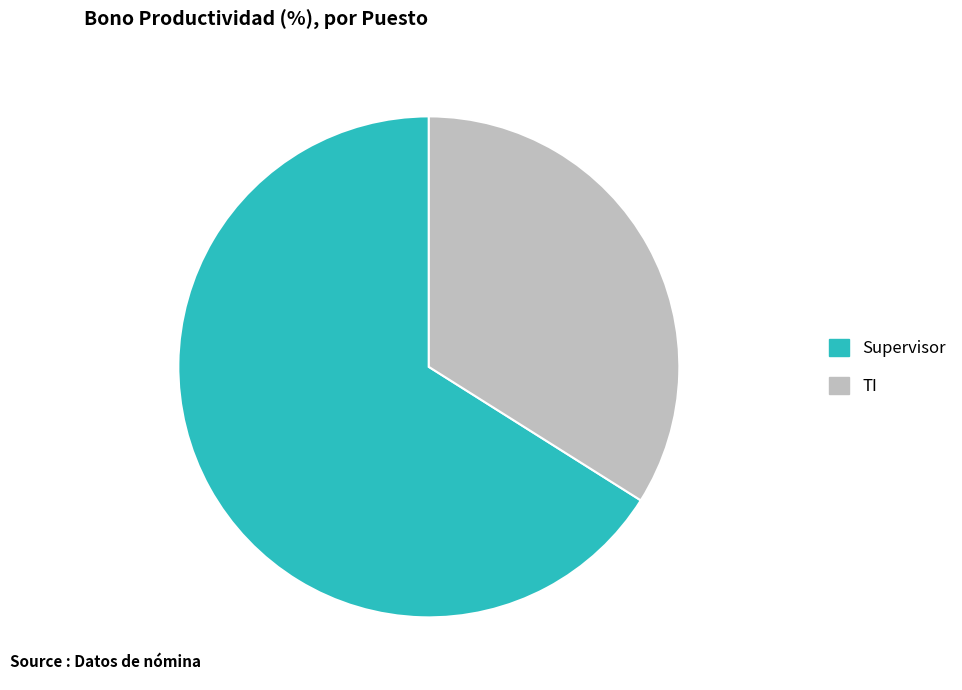

Approximately how many times larger is the value at TI compared to Supervisor?

0.5